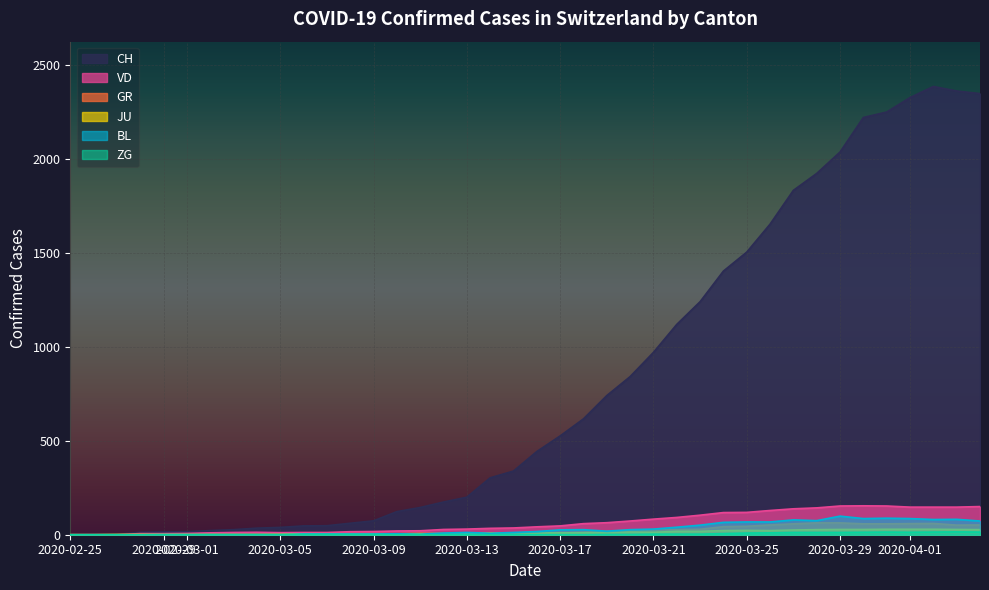

How many values in BL are above zero?

17